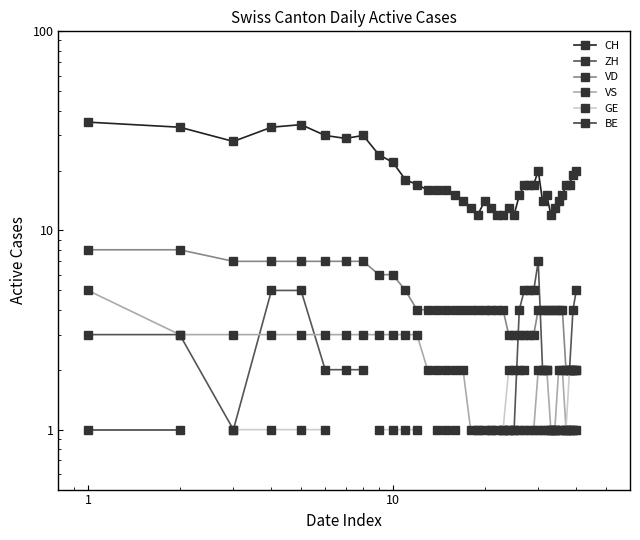

What is the minimum value shown in the chart?

1.0